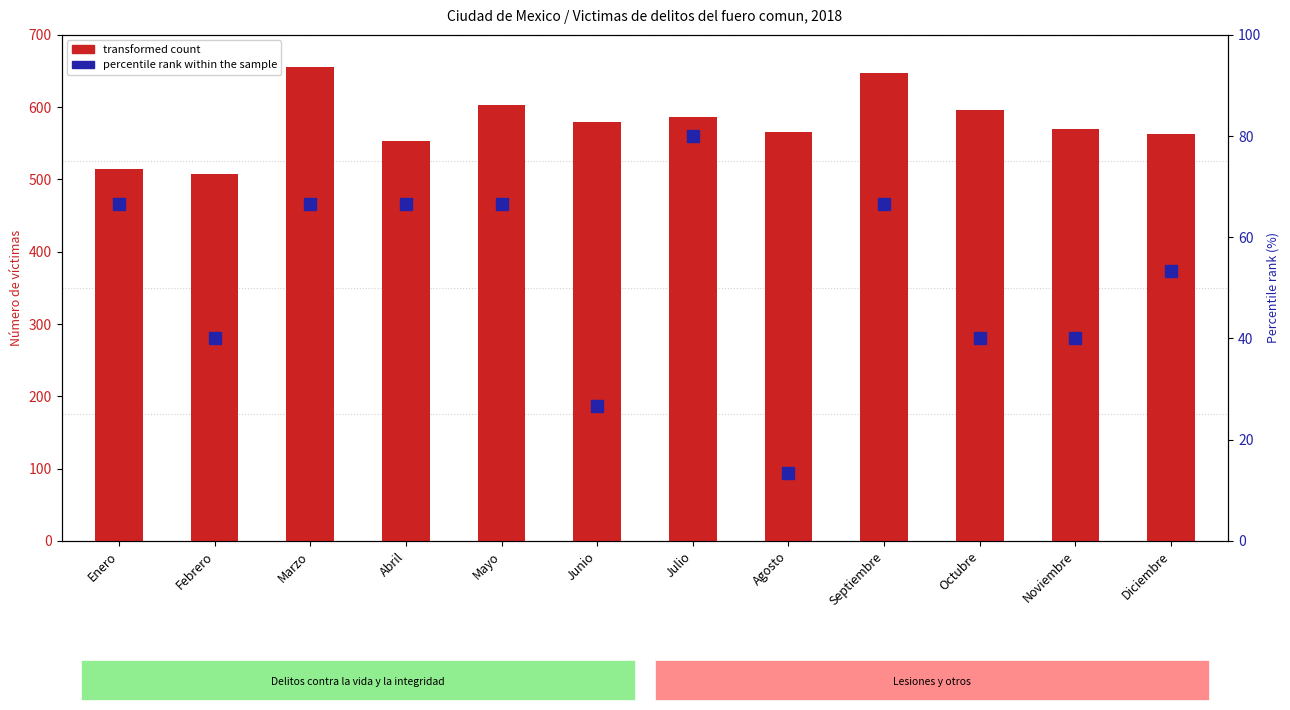

What is the average value of the percentile rank (Feminicidio) series?

52.2